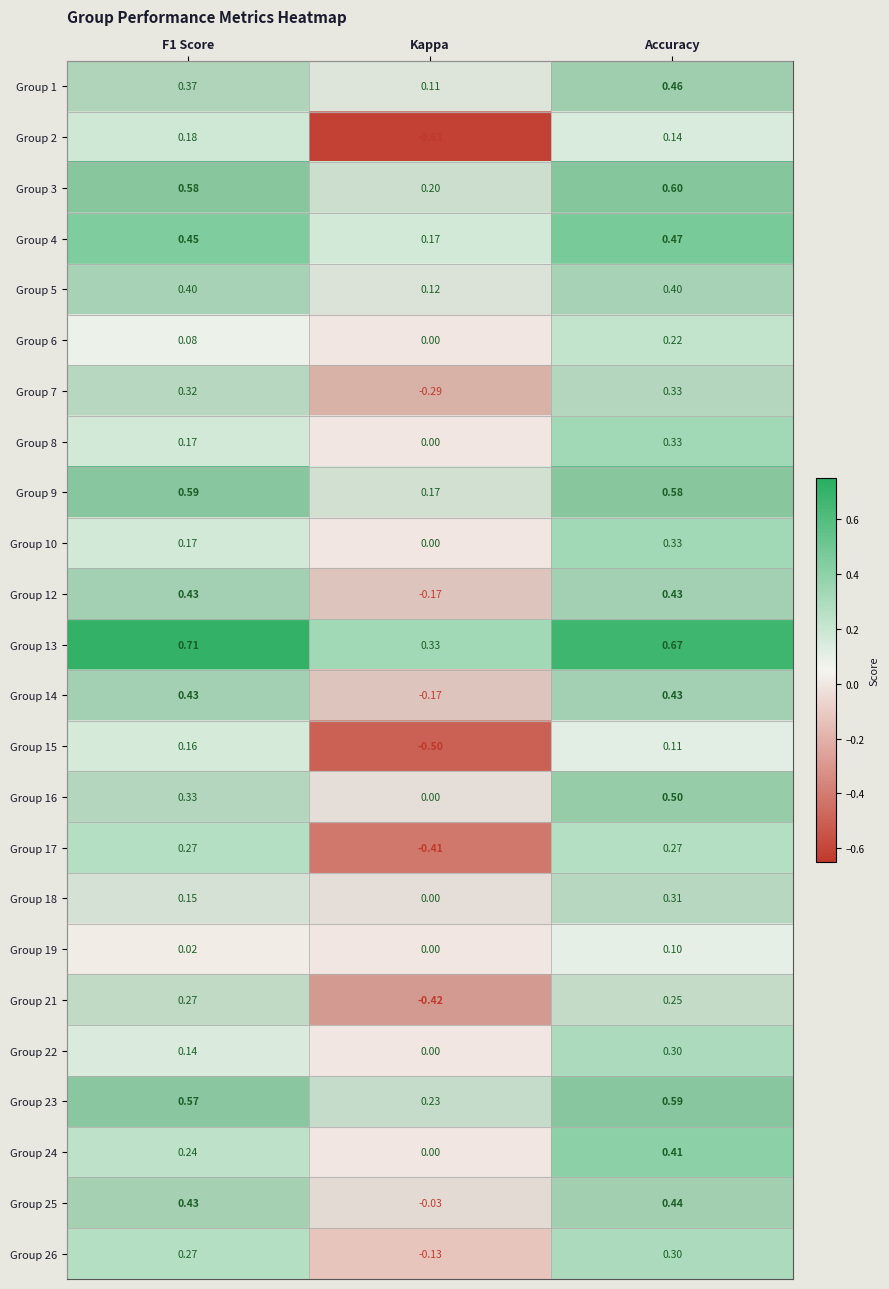

At which label is Group 6 closest to 0?

Kappa